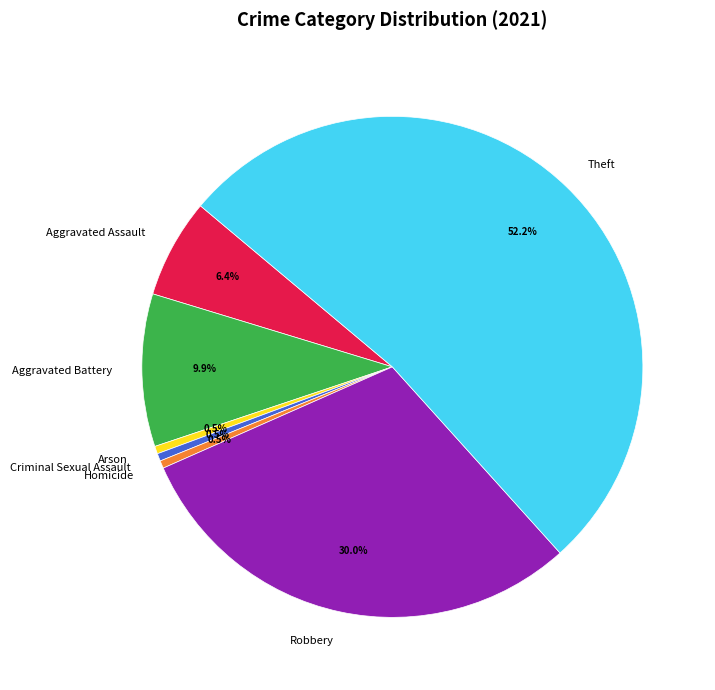

How many slices are in this pie chart?

7